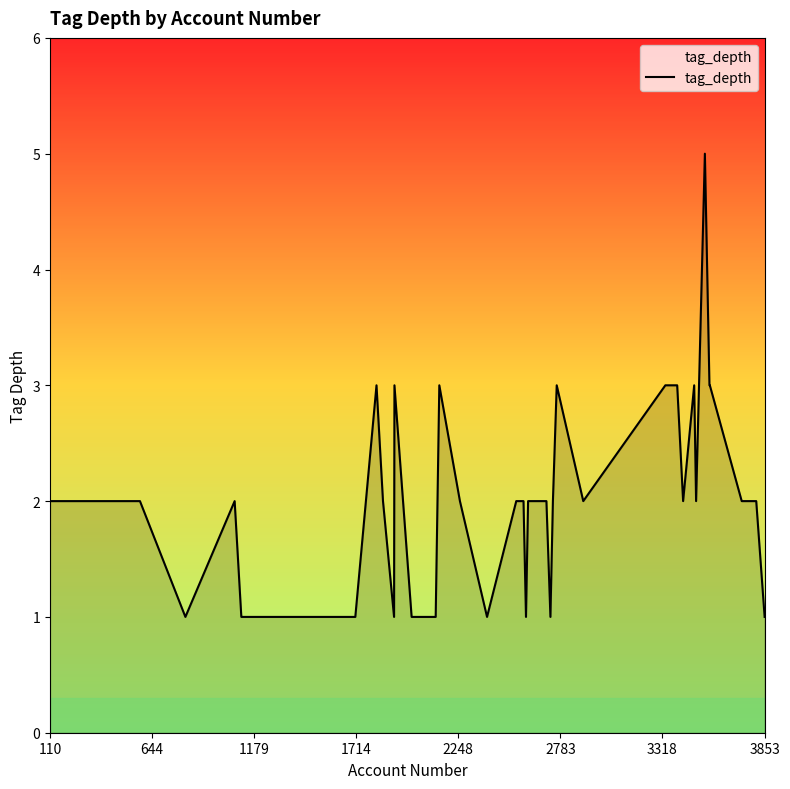

What is the difference between the maximum and minimum values?

4